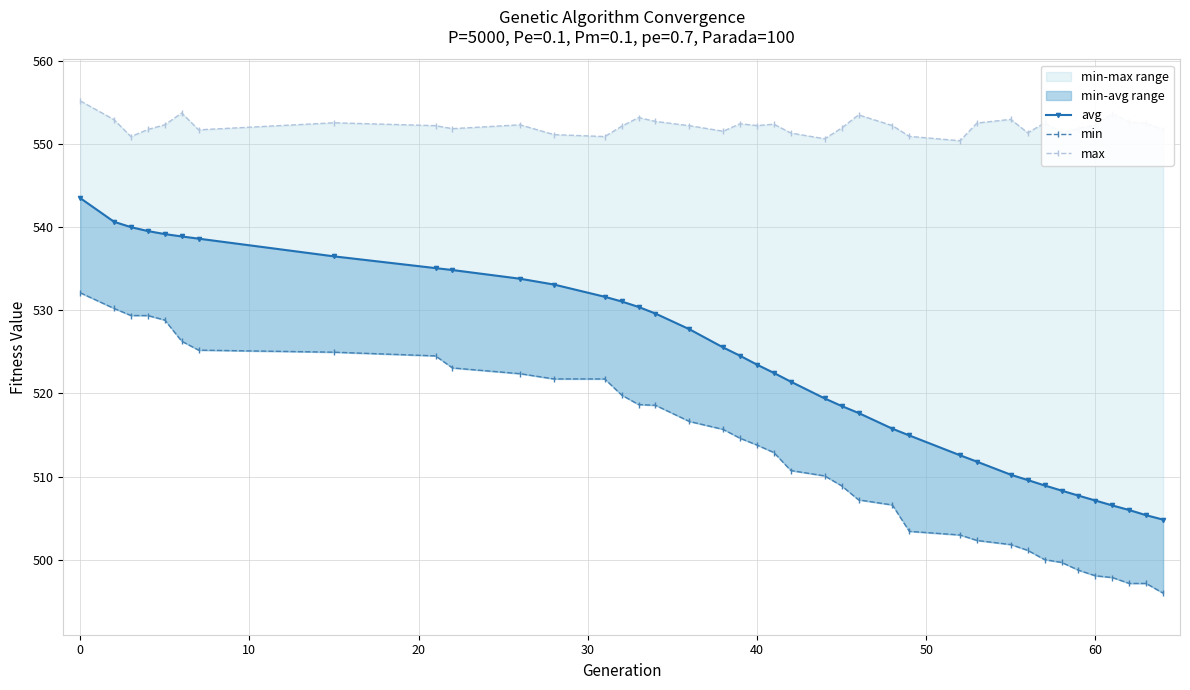

Is this an area chart (filled region under the line)?

No